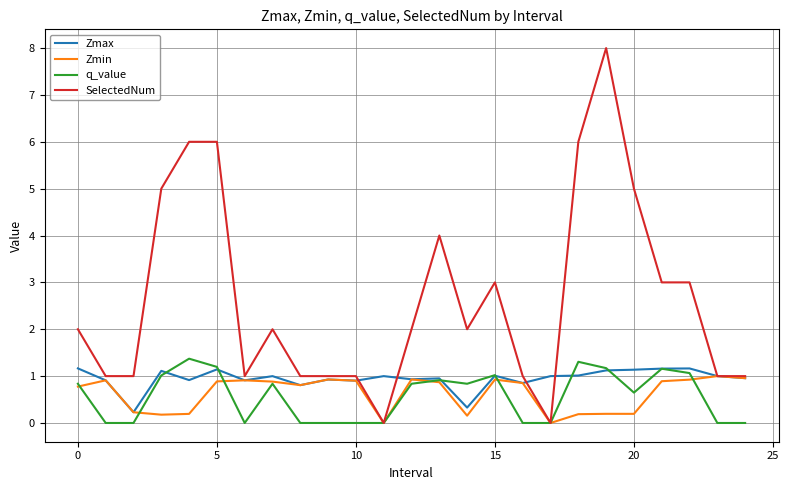

Which series has the largest range (max minus min)?

SelectedNum